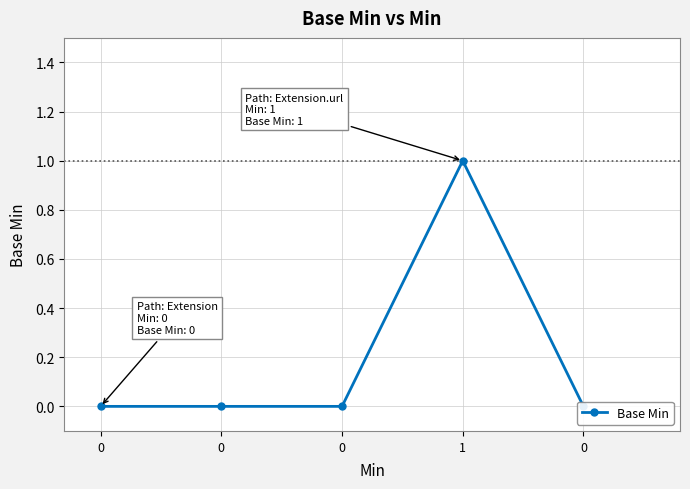

True or false: the data has more than 2 interior local peaks.

False